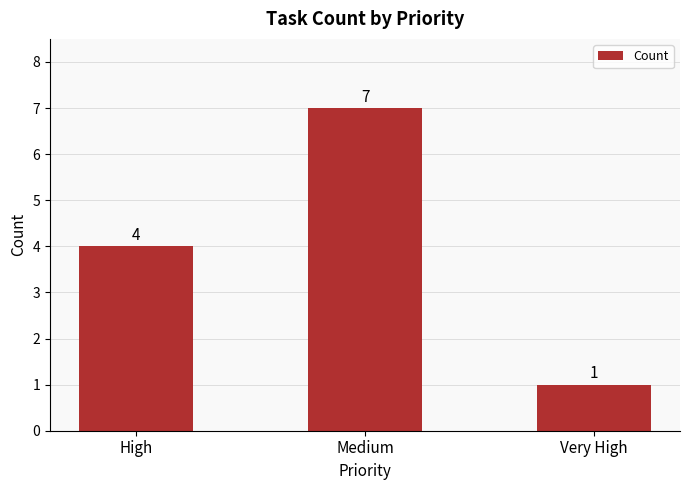

What is the average value?

4